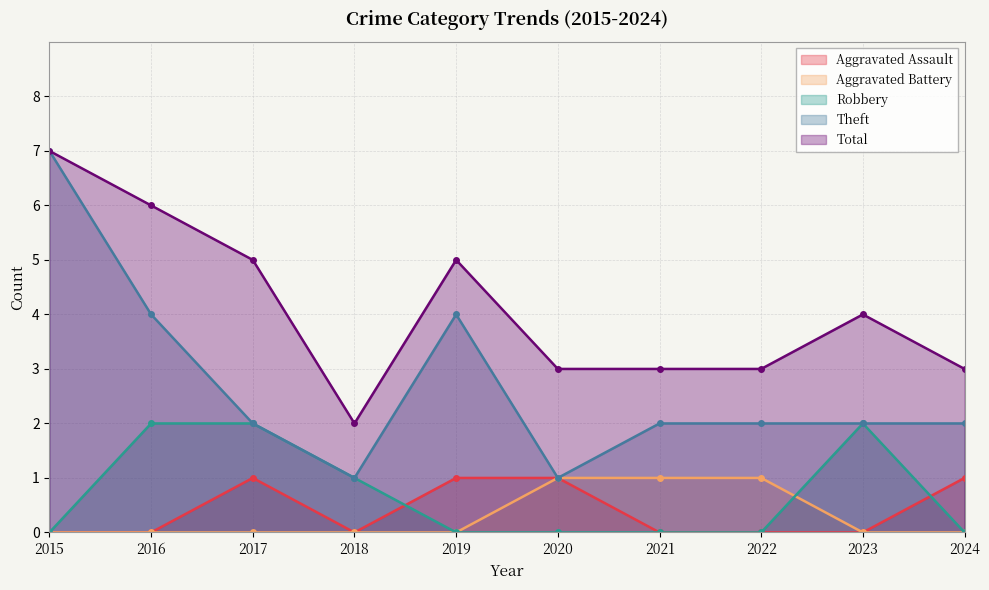

What is the difference between the maximum and minimum values in the Aggravated Assault series?

1